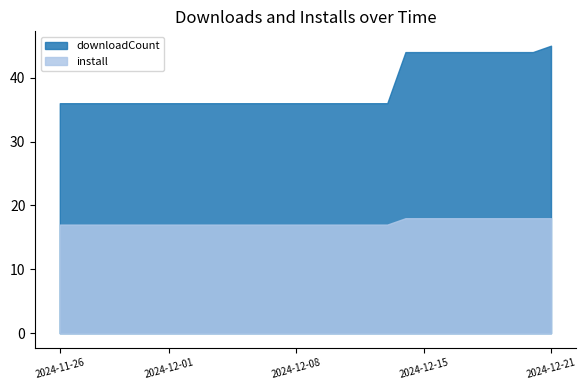

List the series in order of their overall mean, highest first.

downloadCount, install